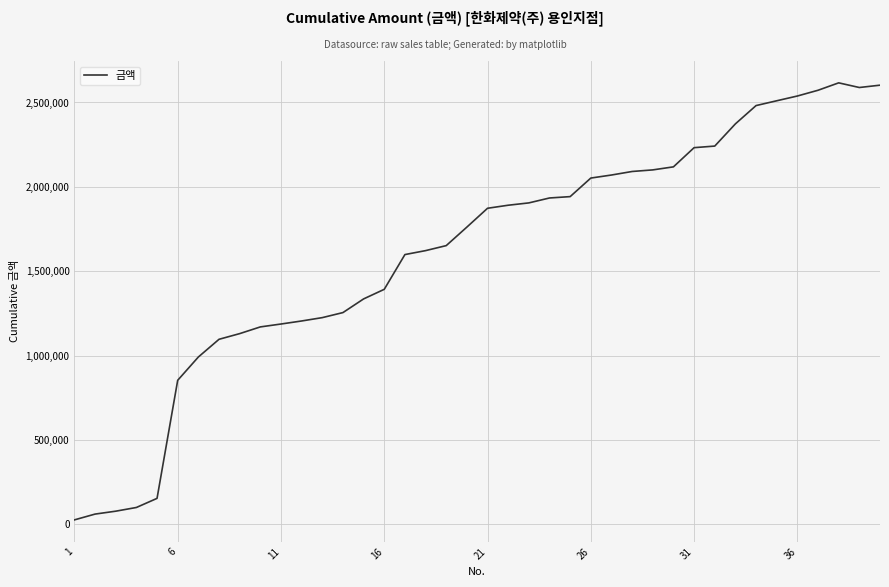

What is the difference between the maximum and minimum values?

2590806